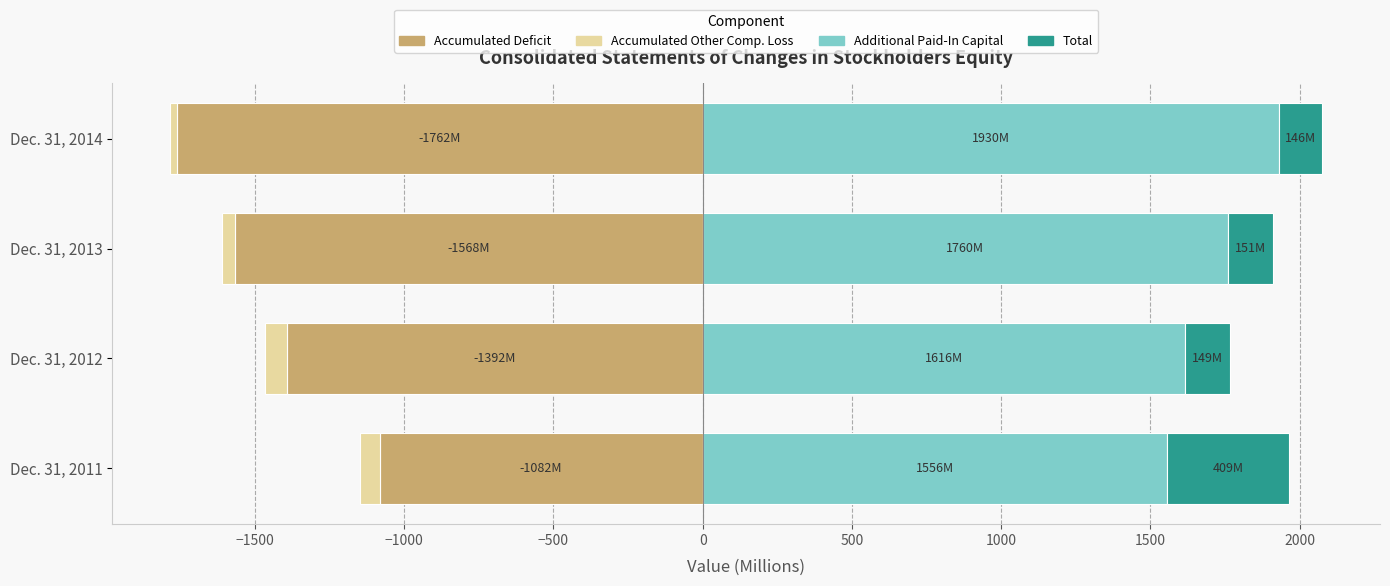

What is the value of the Accumulated Deficit bar at the 3rd from the left?

-1568